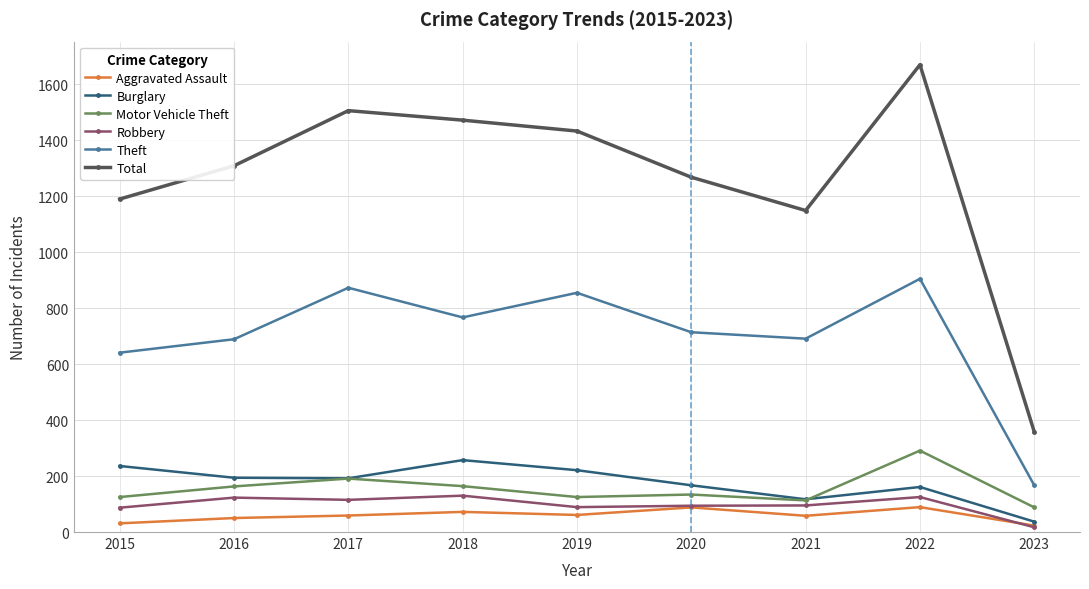

Is it true that Total equals 560 at 2023?

False